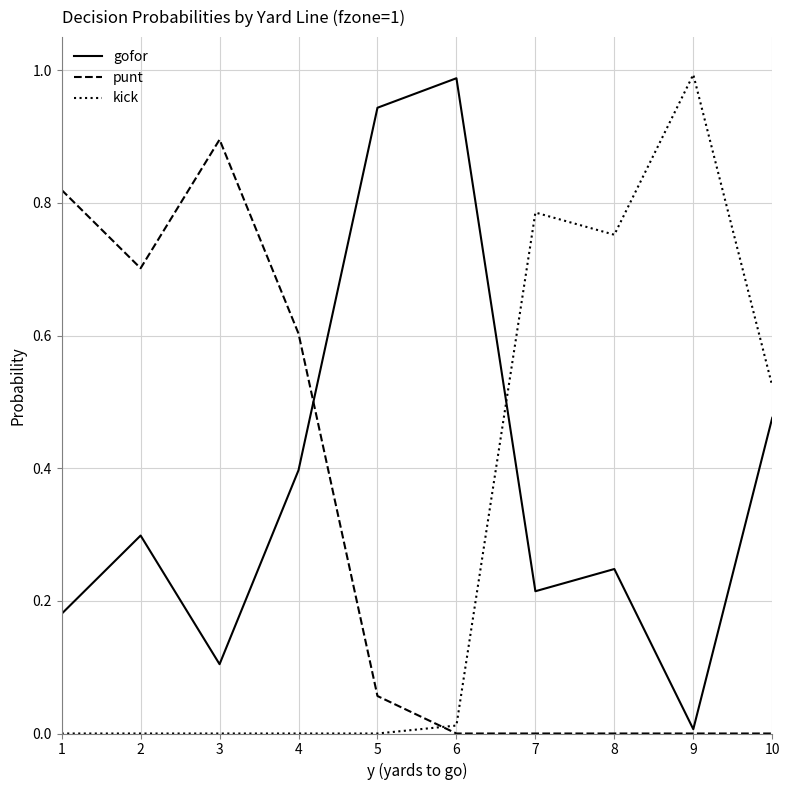

What is the spread (max minus min) of values at 2?

0.7